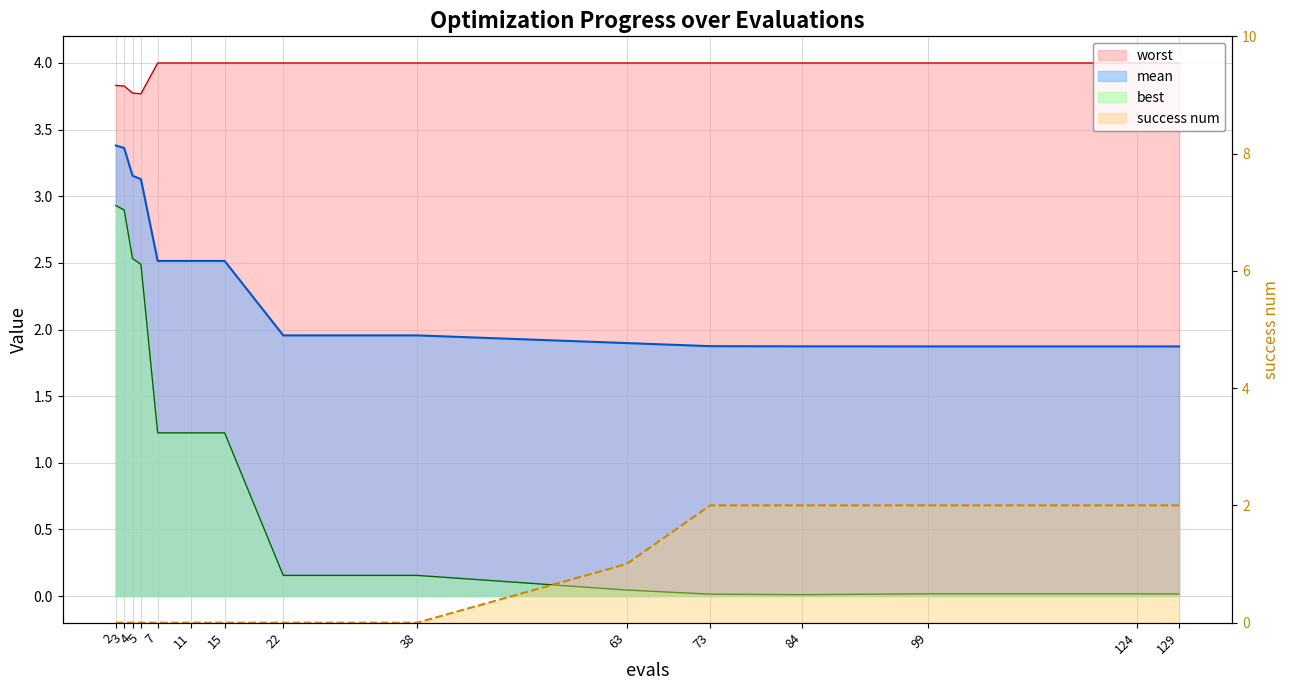

Count the number of categories in the chart.

15